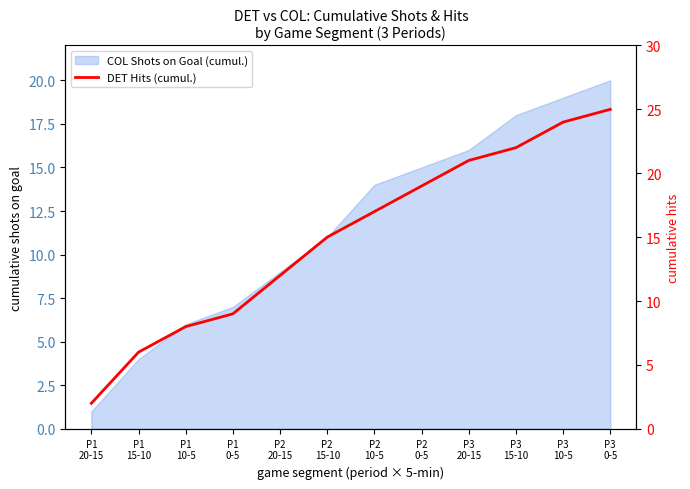

Which has a higher value, P3
10-5 or P3
0-5?

P3
0-5